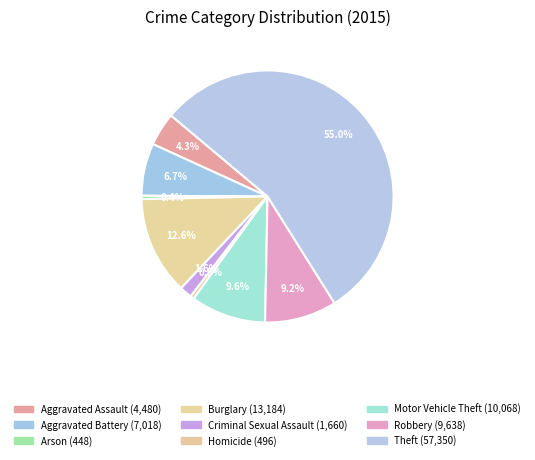

Which slice represents more than half of the pie?

Theft